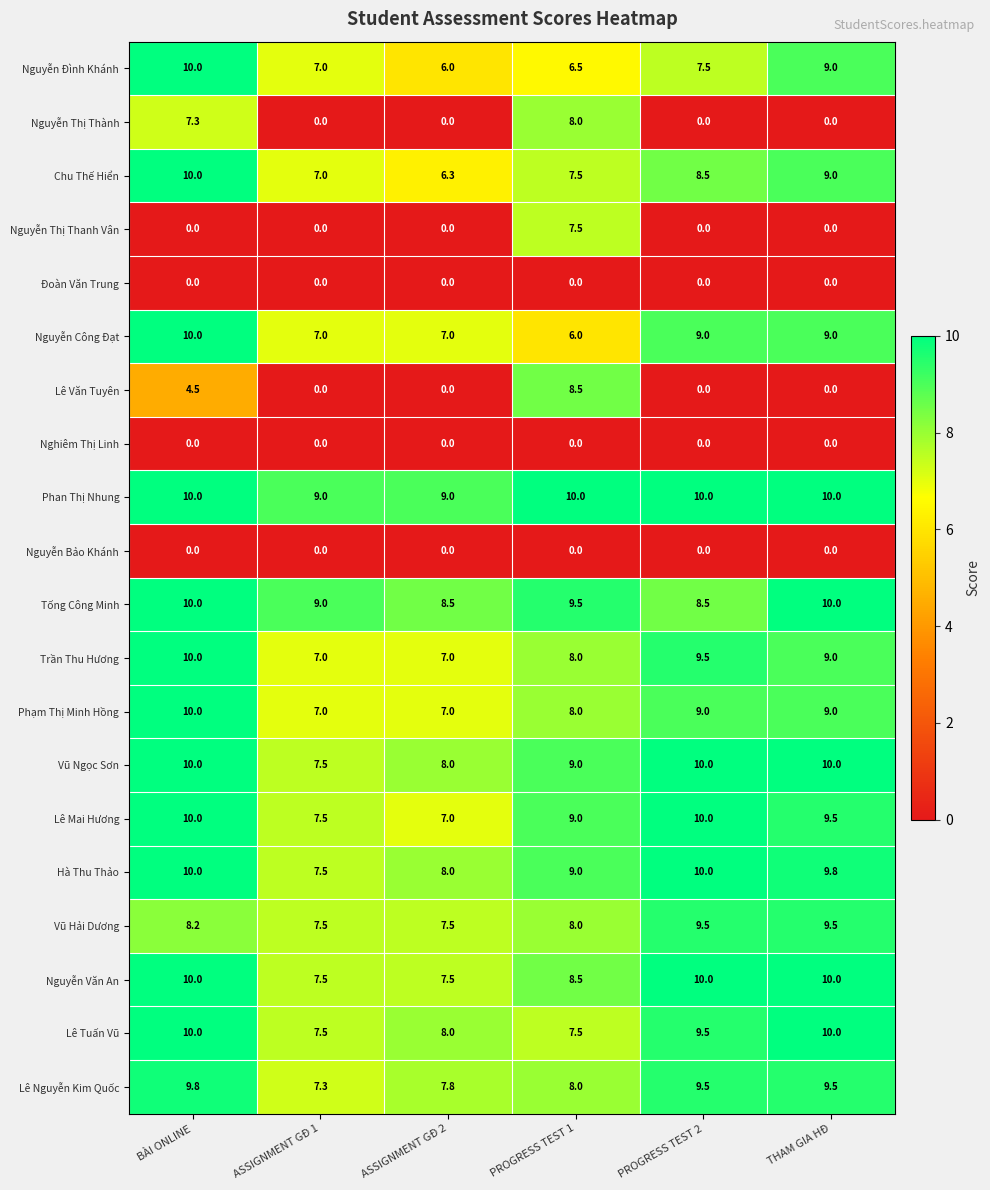

Which series has the widest spread of values?

Lê Văn Tuyên